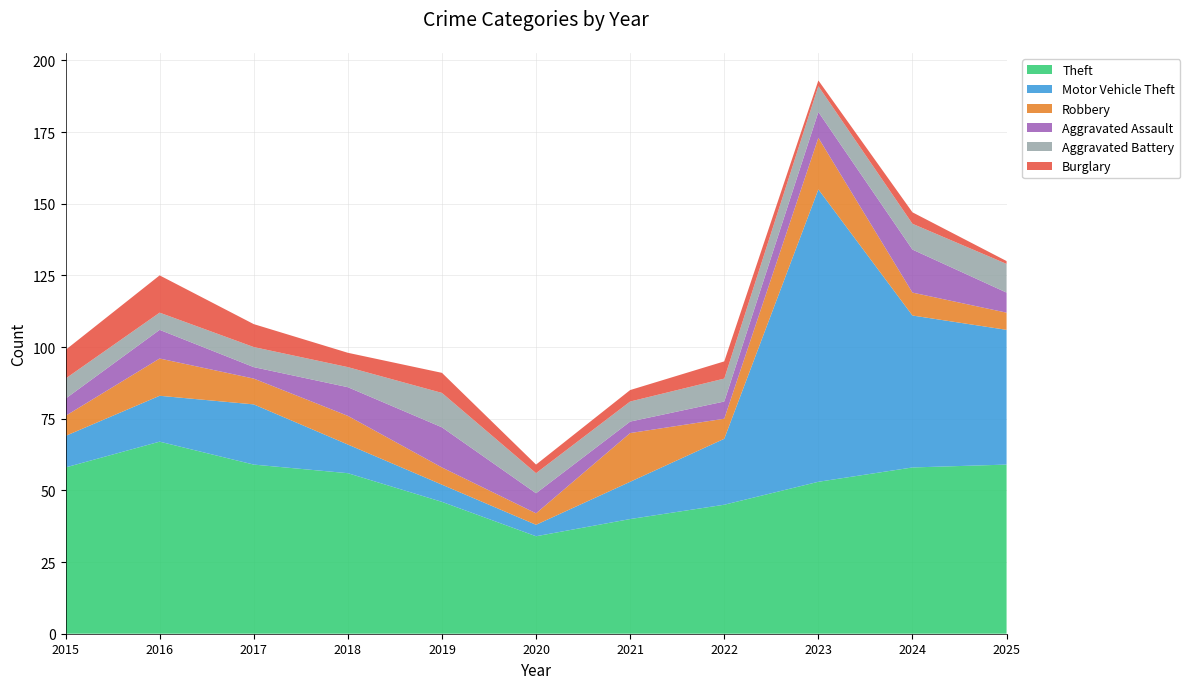

Reading left to right, what are all the values shown in this chart?

Theft: 2015=58	2016=67	2017=59	2018=56	2019=46	2020=34	2021=40	2022=45	2023=53	2024=58	2025=59
Motor Vehicle Theft: 2015=11	2016=16	2017=21	2018=10	2019=6	2020=4	2021=13	2022=23	2023=102	2024=53	2025=47
Robbery: 2015=7	2016=13	2017=9	2018=10	2019=6	2020=4	2021=17	2022=7	2023=18	2024=8	2025=6
Aggravated Assault: 2015=6	2016=10	2017=4	2018=10	2019=14	2020=7	2021=4	2022=6	2023=9	2024=15	2025=7
Aggravated Battery: 2015=7	2016=6	2017=7	2018=7	2019=12	2020=7	2021=7	2022=8	2023=9	2024=9	2025=10
Burglary: 2015=10	2016=13	2017=8	2018=5	2019=7	2020=3	2021=4	2022=6	2023=2	2024=4	2025=1